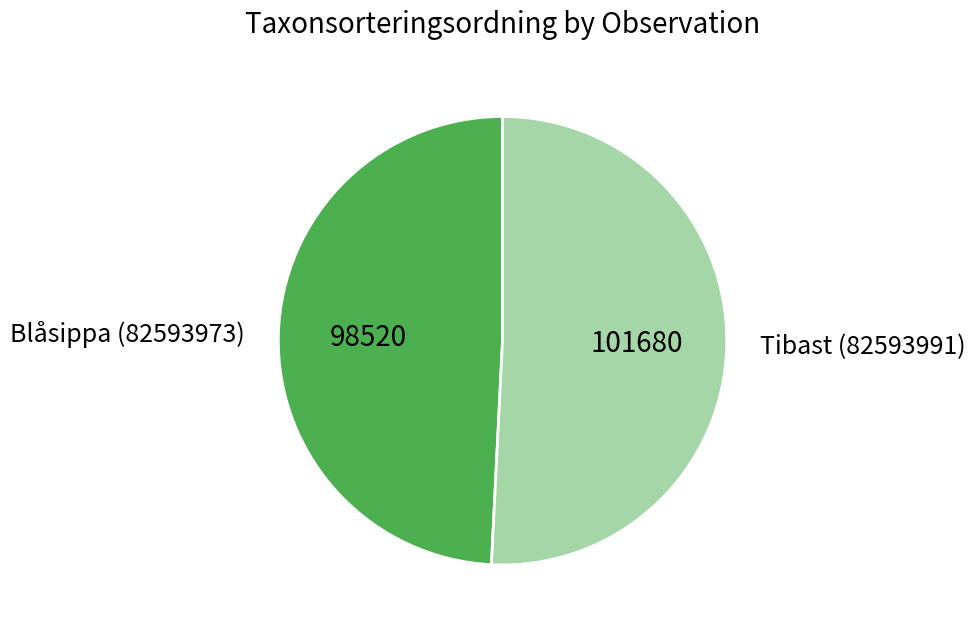

Which slice is the largest?

Tibast (82593991)